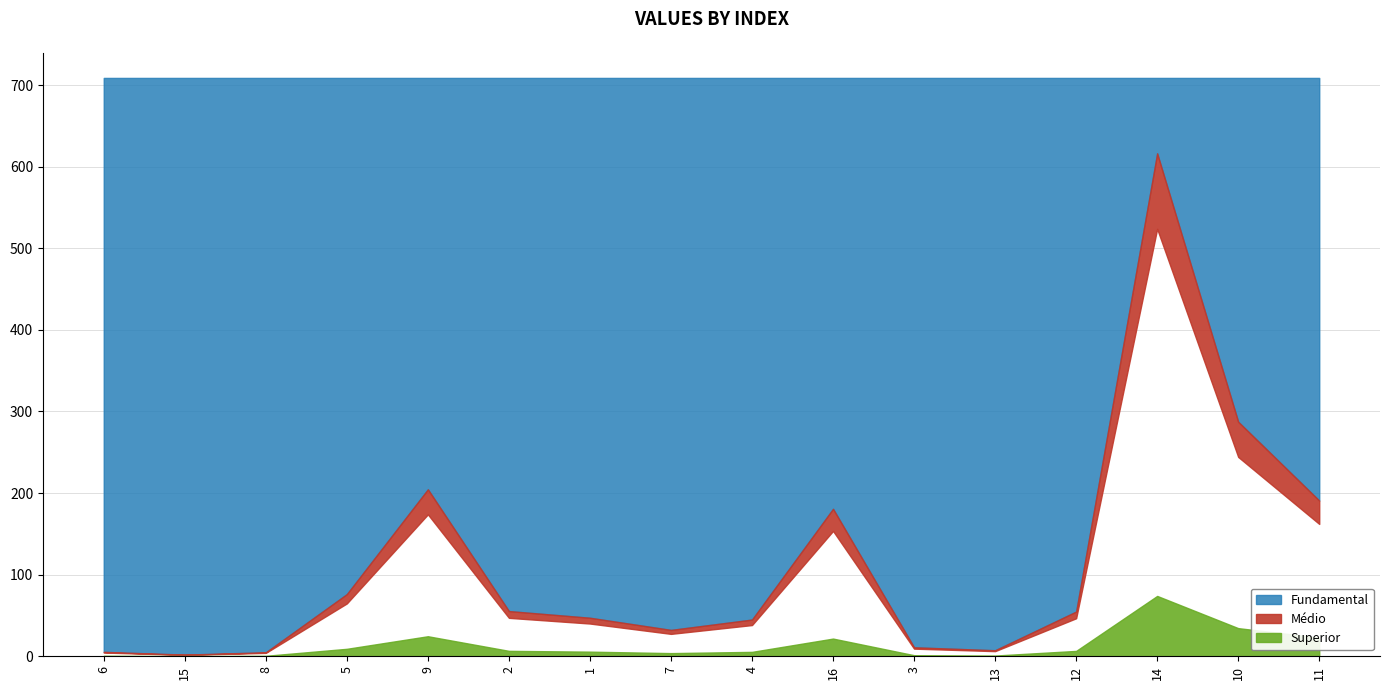

The value at 7 is 32.3. True or false?

True